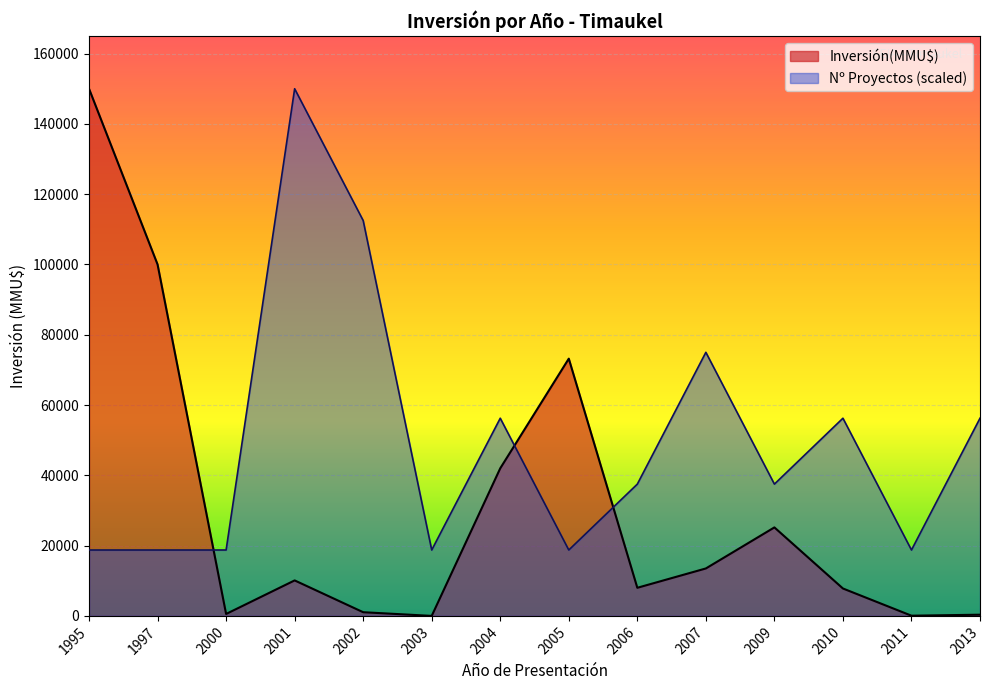

What is the sum of all values?

451831